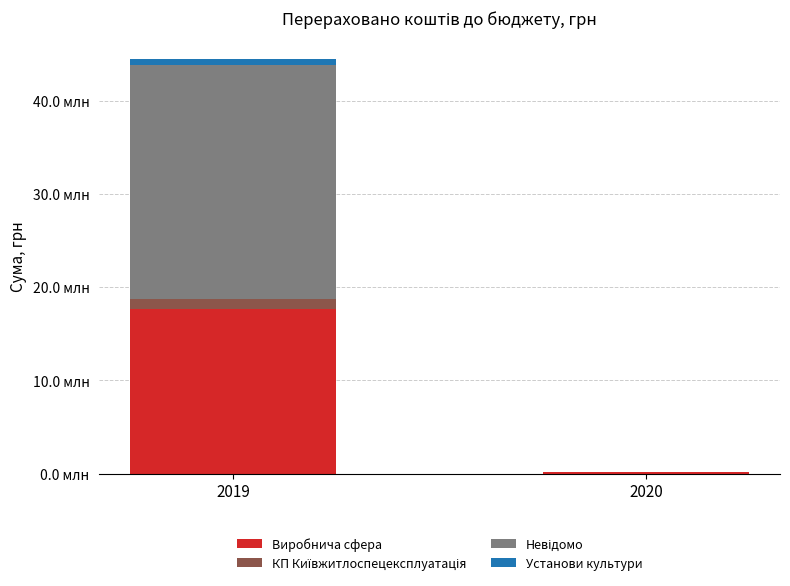

Are the bars horizontal?

No